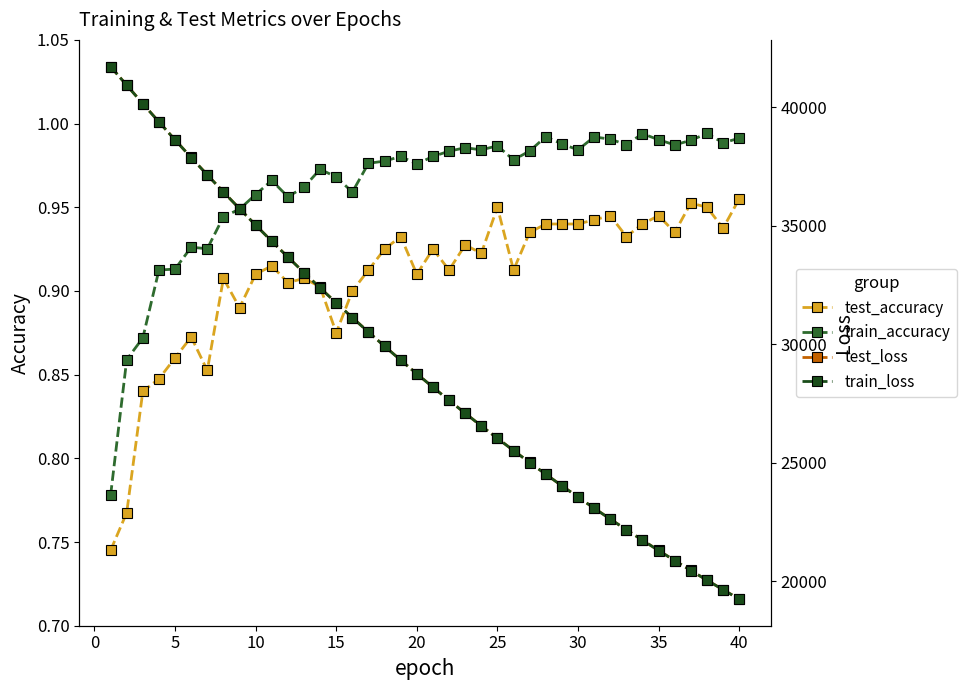

Which series has the largest range (max minus min)?

test_loss